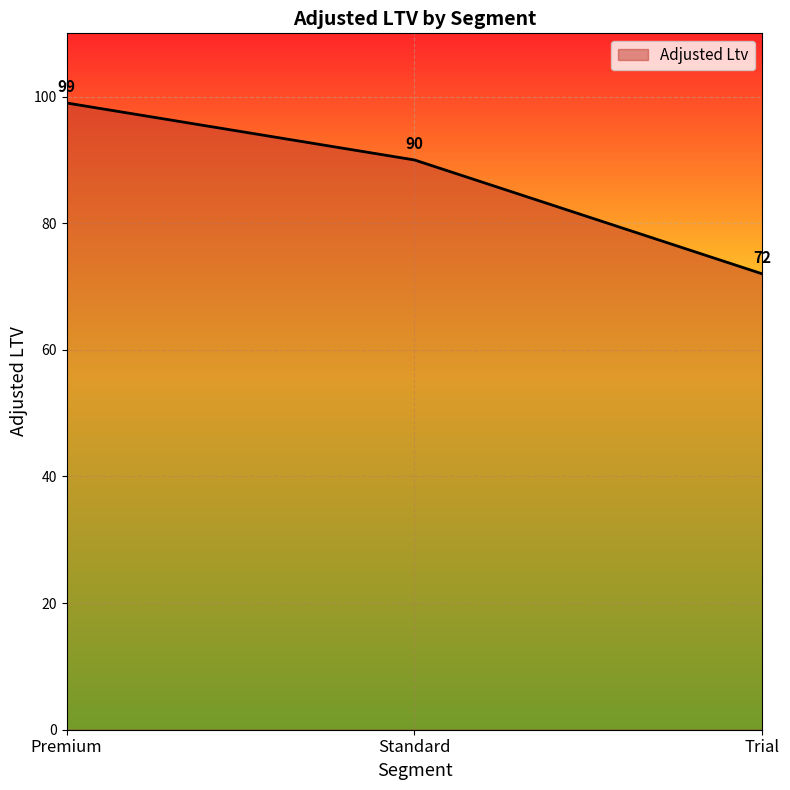

Which label corresponds to the largest value in the chart?

Premium